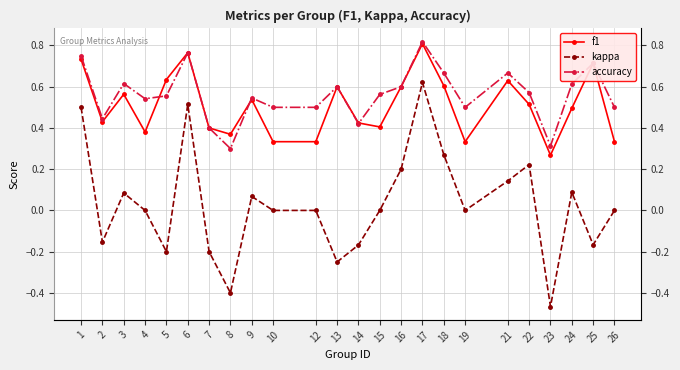

At which category does the chart reach its minimum across all series?

23